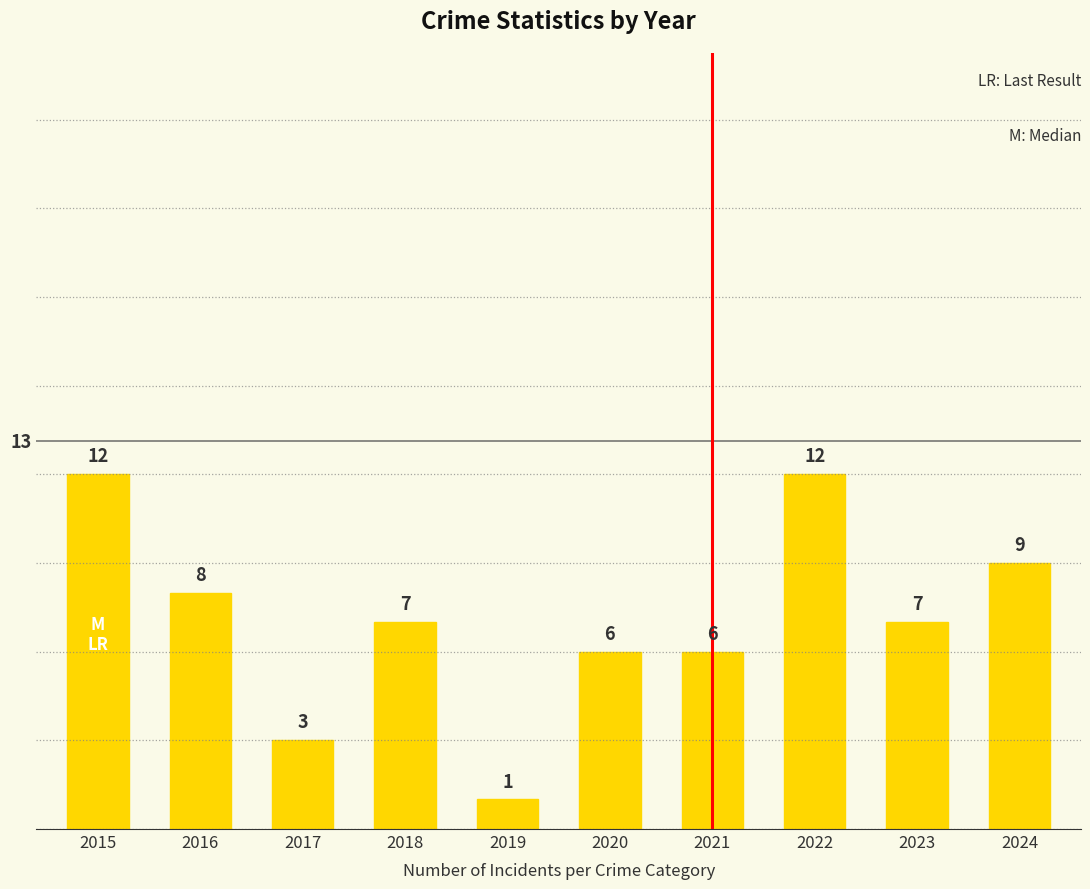

What is the difference between the maximum and second lowest values?

9